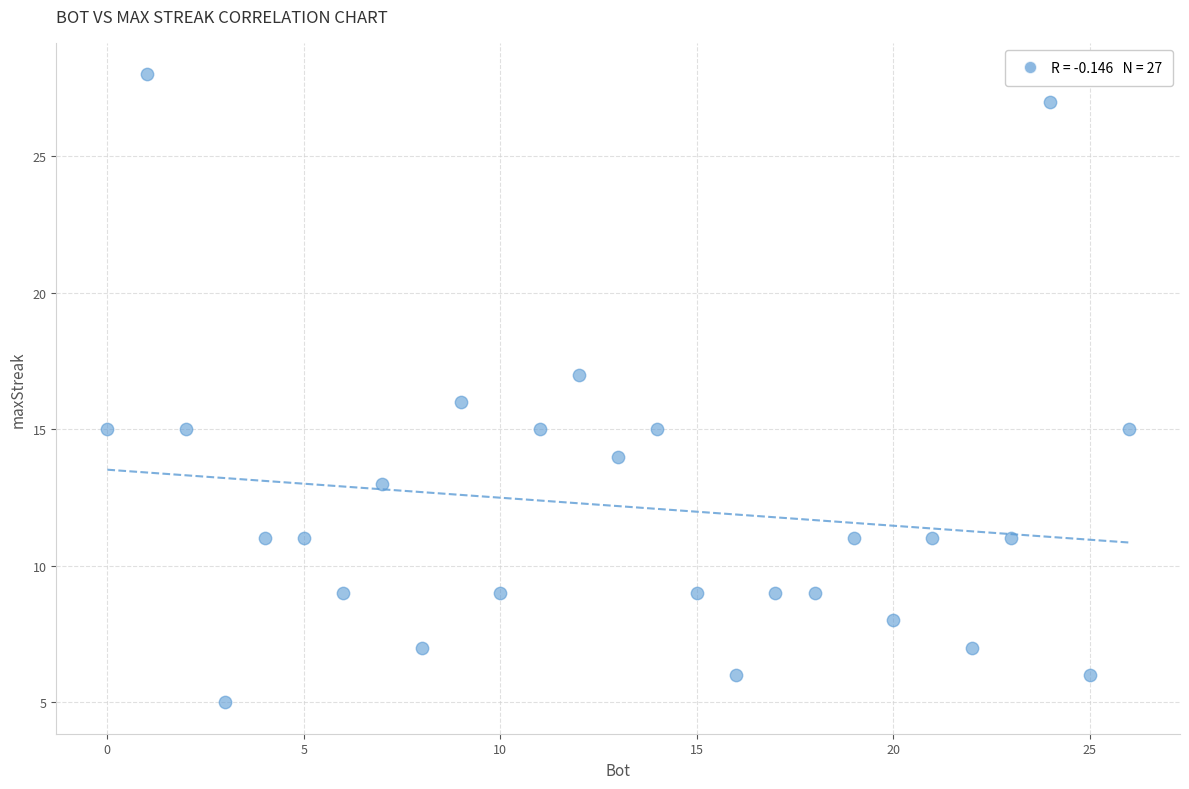

What is the range of Y values (max minus min)?

23